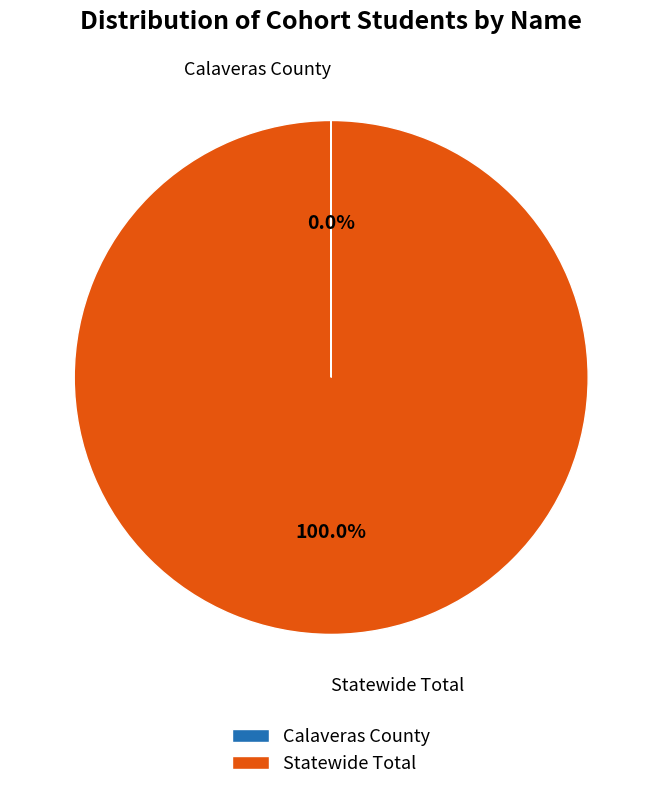

What is the largest slice in the pie chart?

Statewide Total